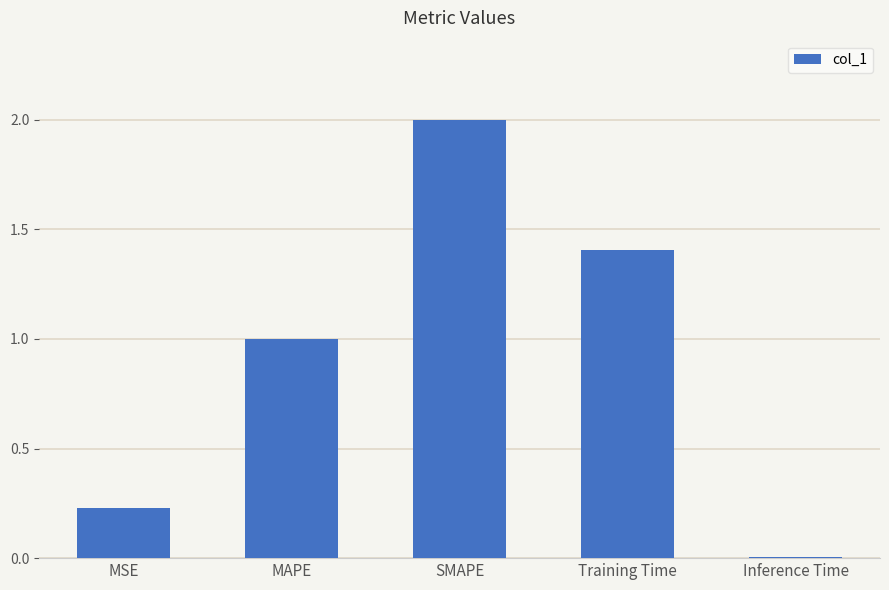

What is the change in value from MSE to SMAPE?

+1.8